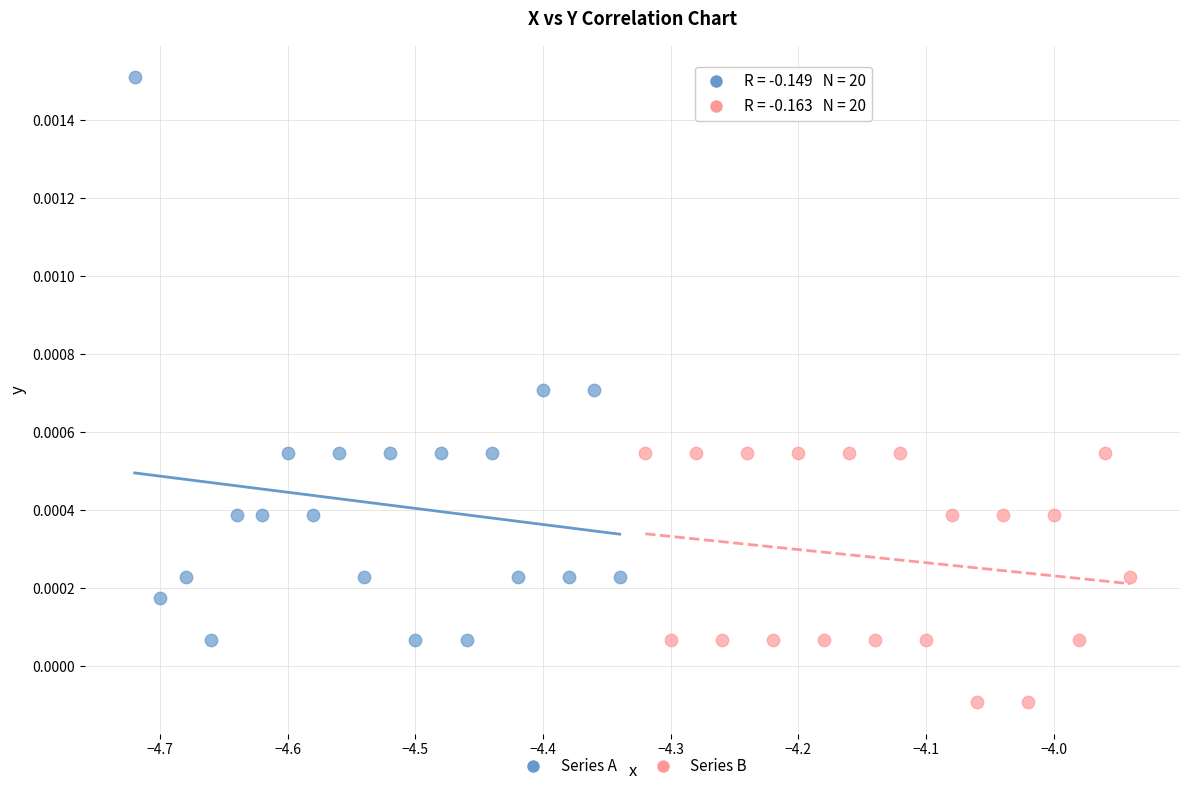

Which series has the widest spread of Y values?

Series A